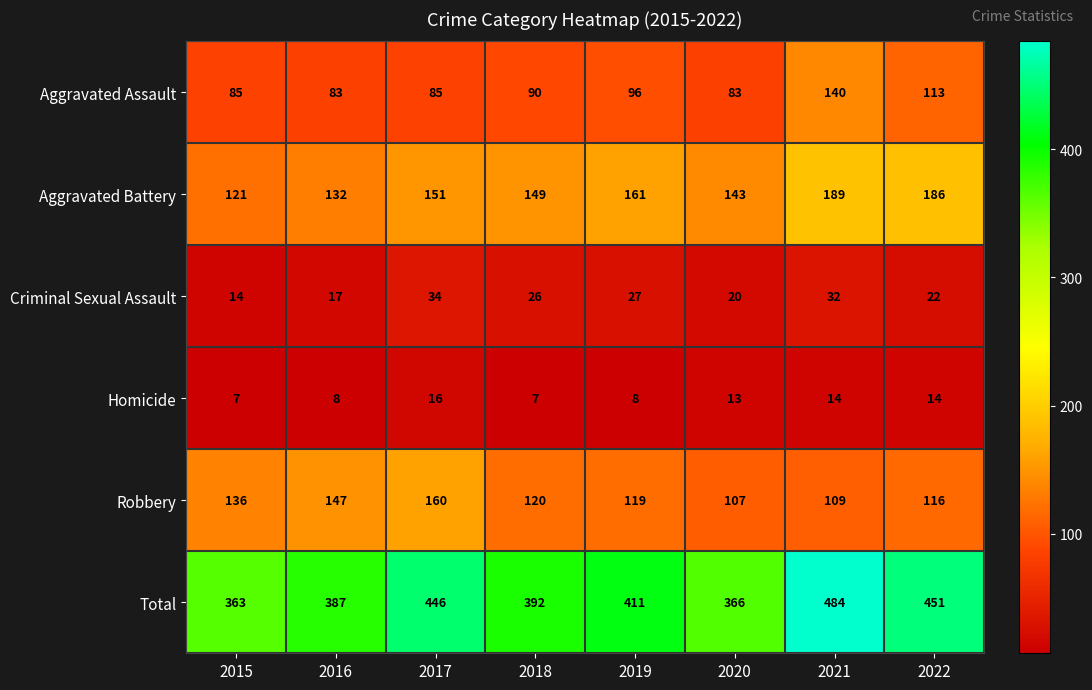

How many data points in Homicide are less than 13?

4